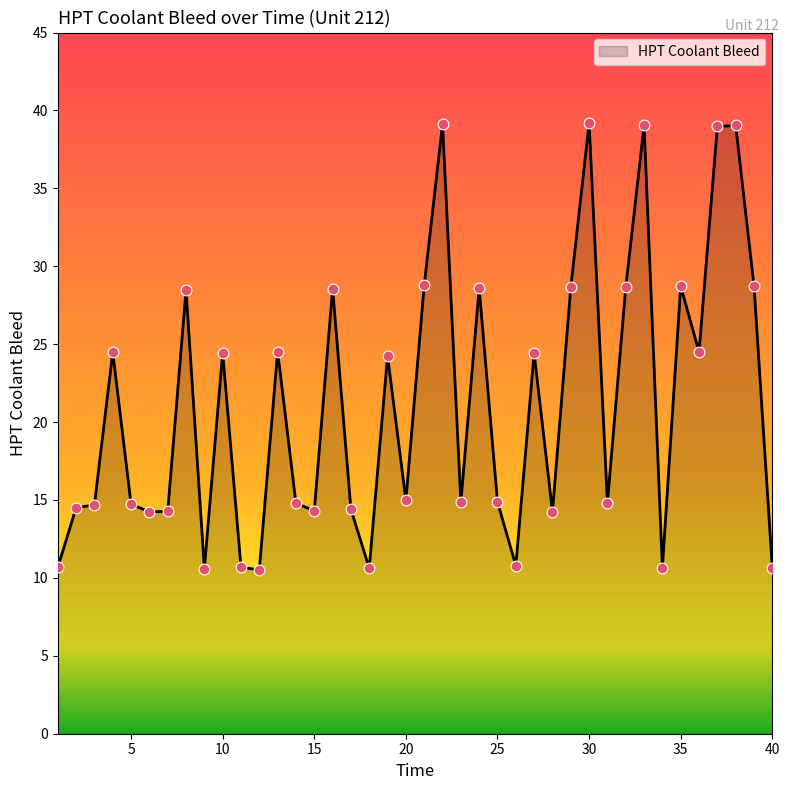

What is the difference between the maximum and minimum values?

28.7